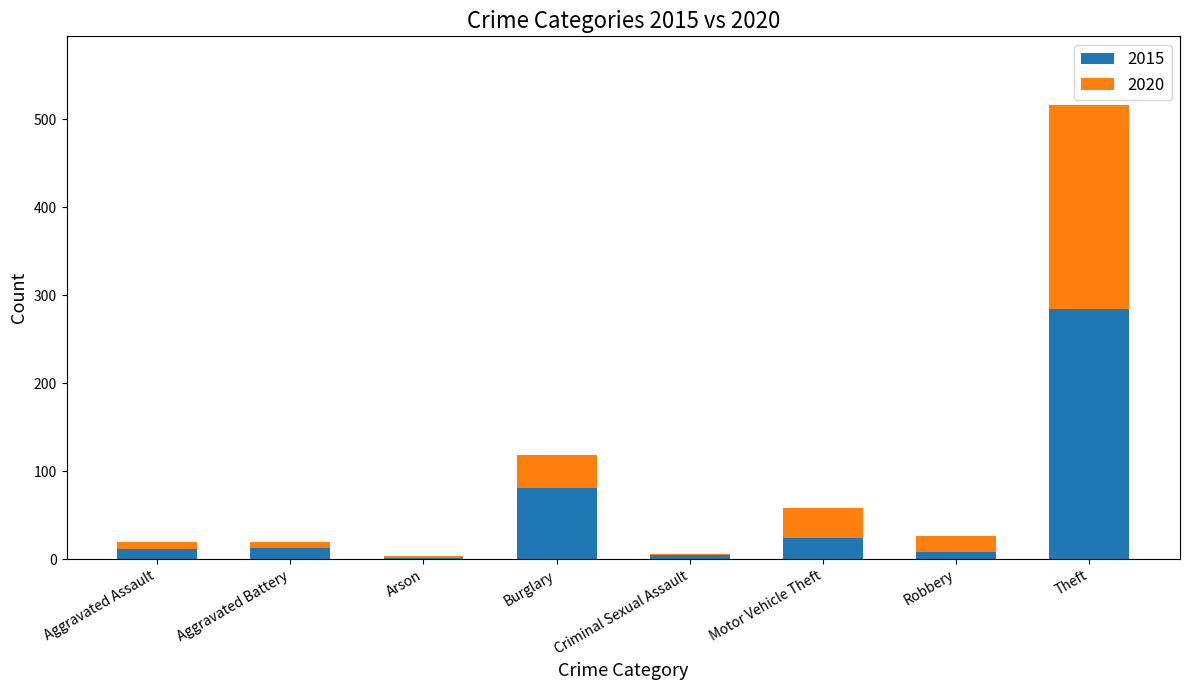

Does the chart contain stacked bars?

Yes